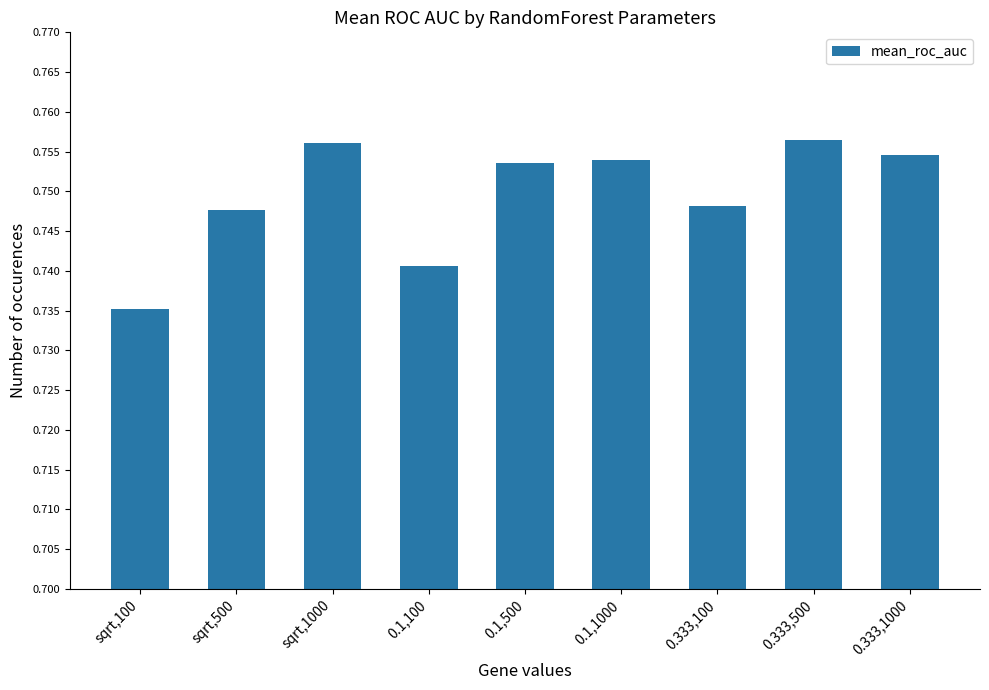

What is the sum of the values at 0.333,100 and 0.1,500?

1.5